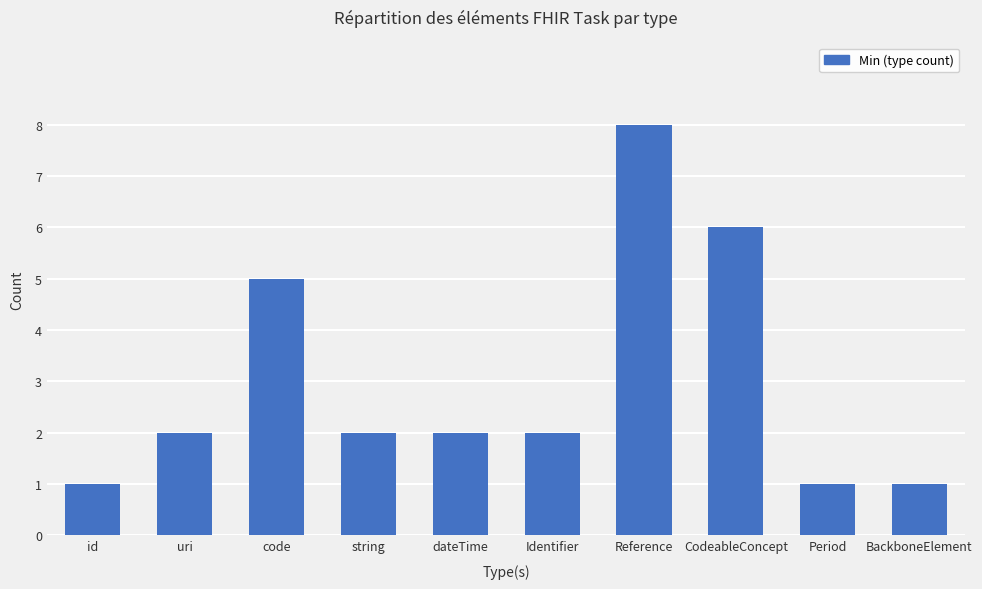

Which has a higher value, string or CodeableConcept?

CodeableConcept